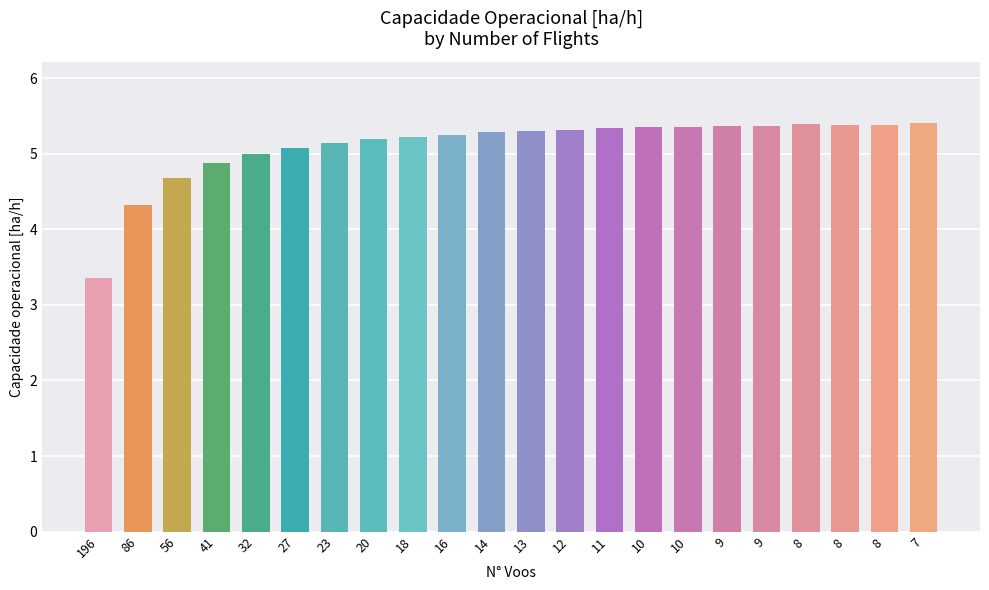

How many distinct data groups are displayed?

1